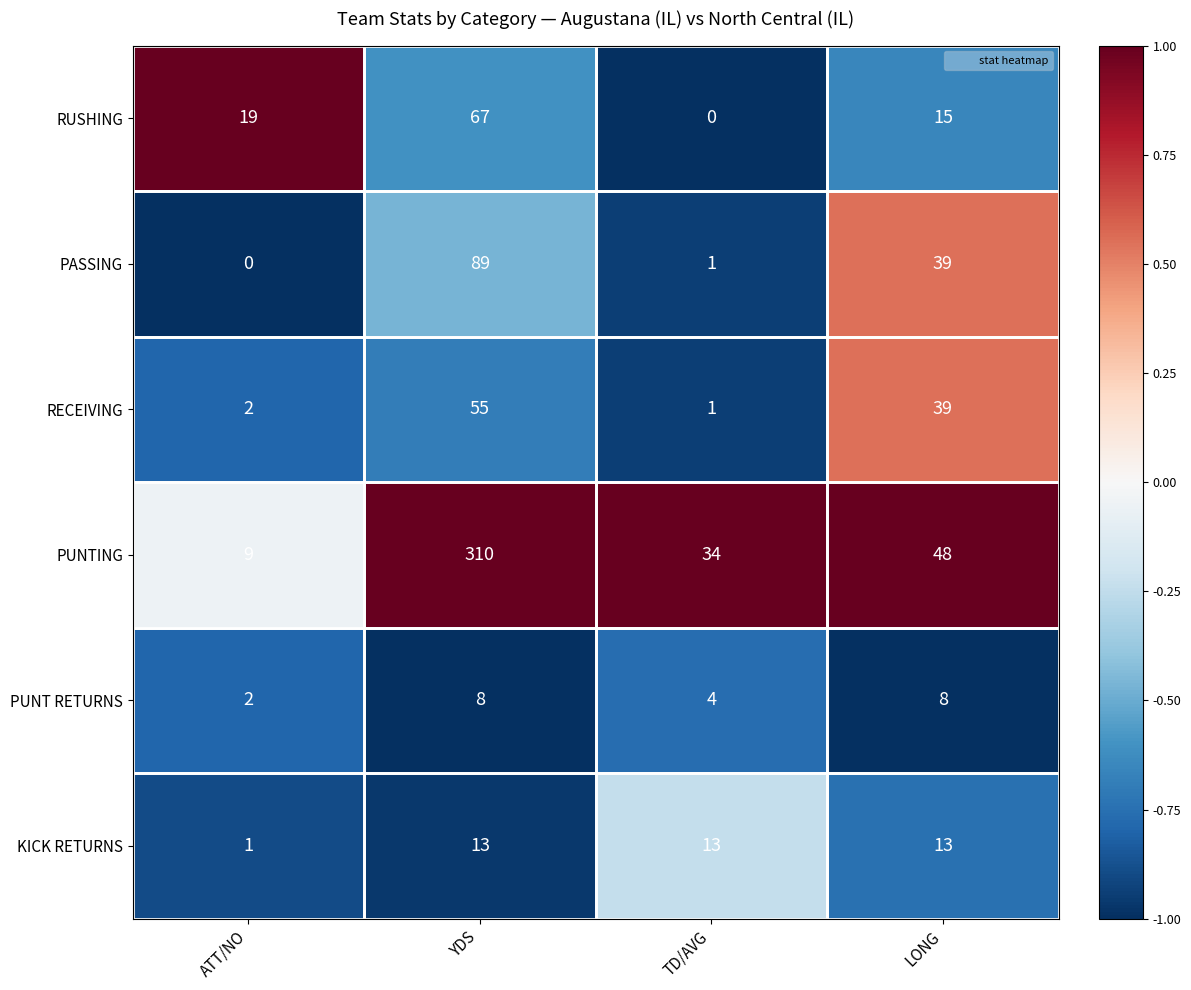

What is the maximum value shown in the chart?

310